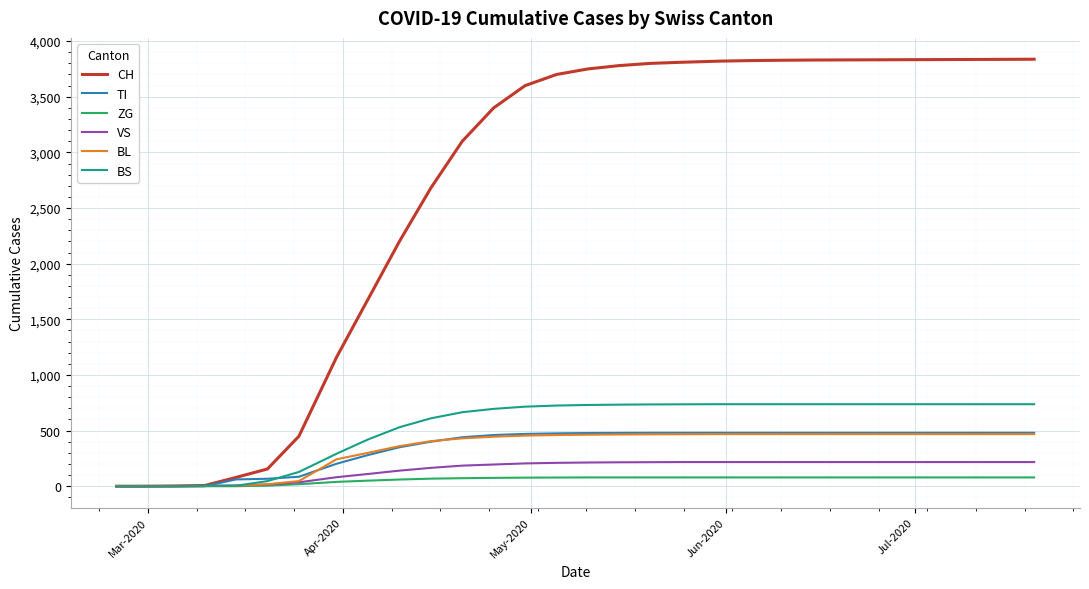

Which series has the widest spread of values?

CH